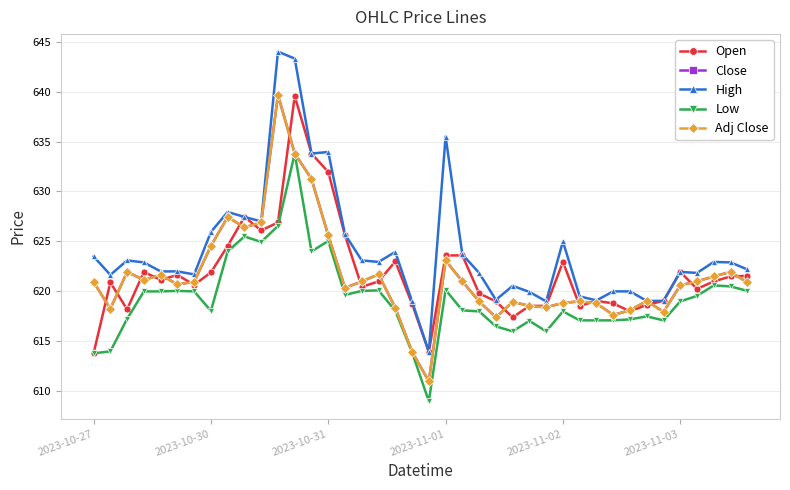

True or false: Open and Low cross at least once.

False